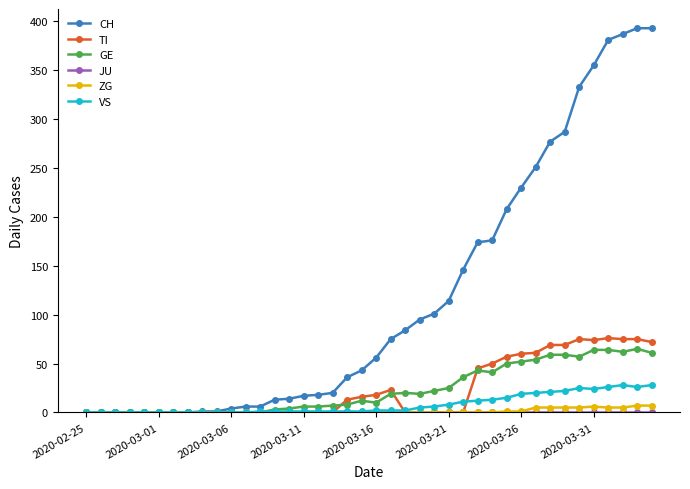

How many lines are shown in the chart?

6